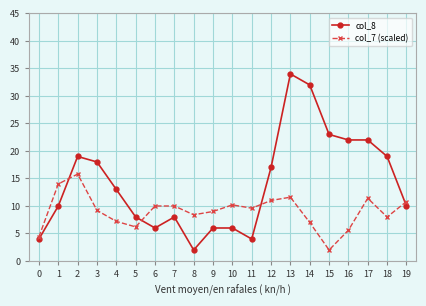

At which label is col_7 (scaled) closest to 8?

18